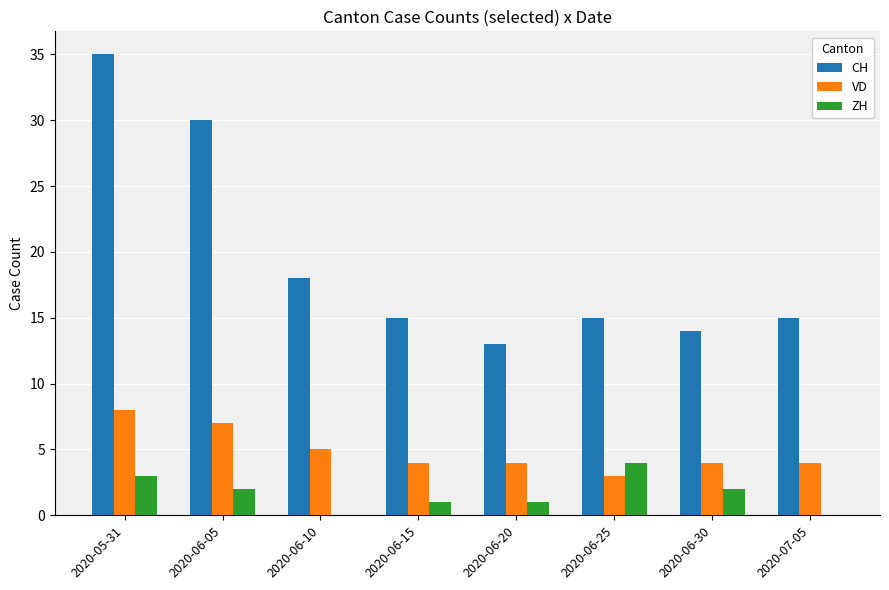

What is the sum of all ZH values?

13